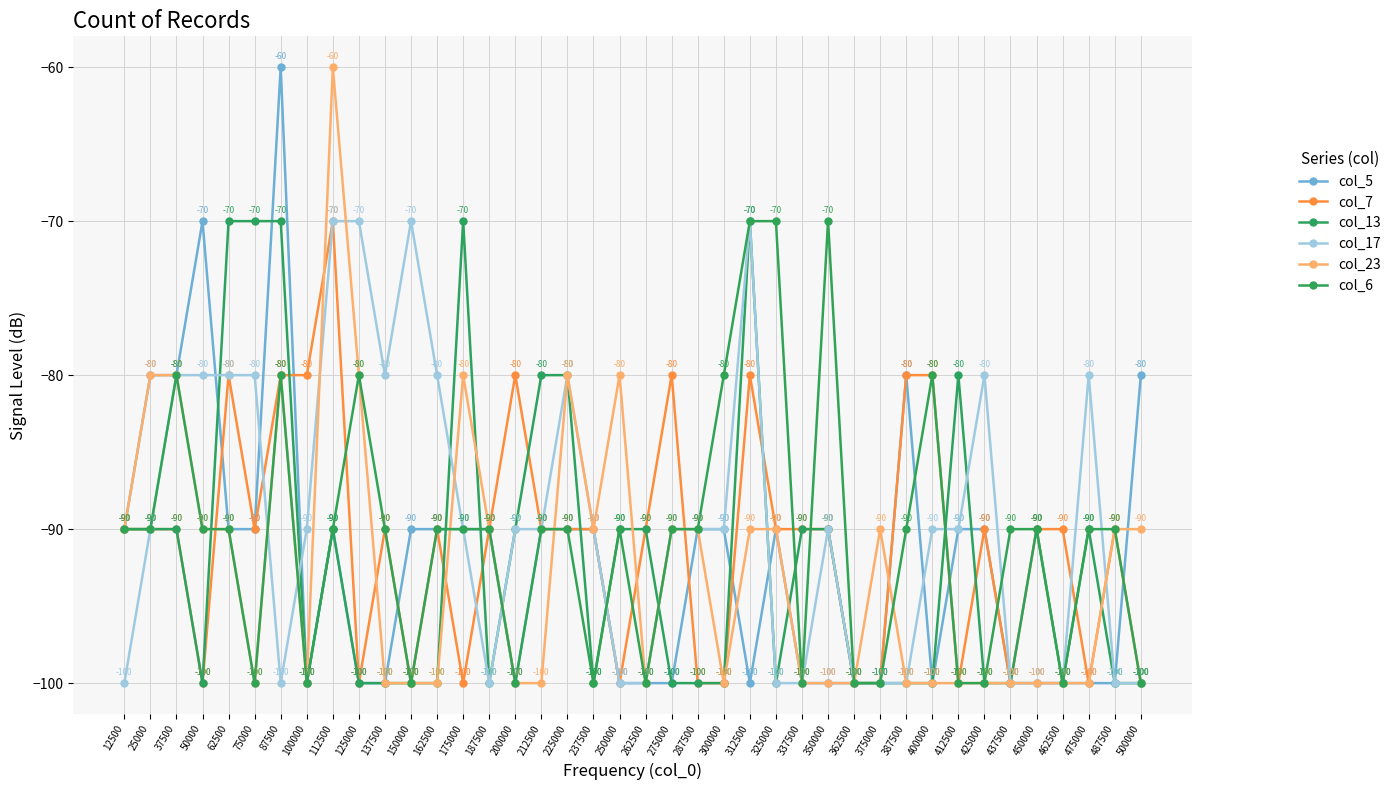

What is the difference between the col_13 values at 437500 and 75000?

30